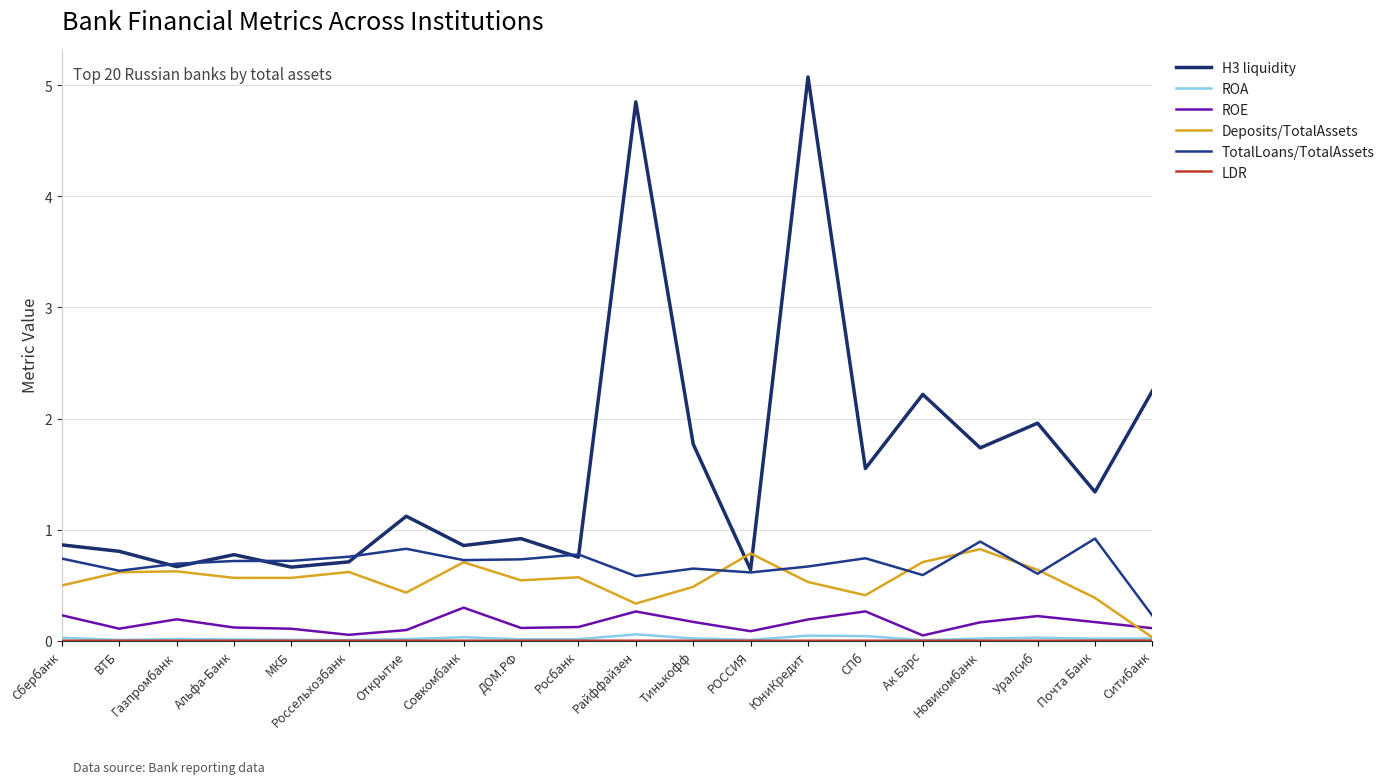

At which category is the sum across all series the highest?

ЮниКредит